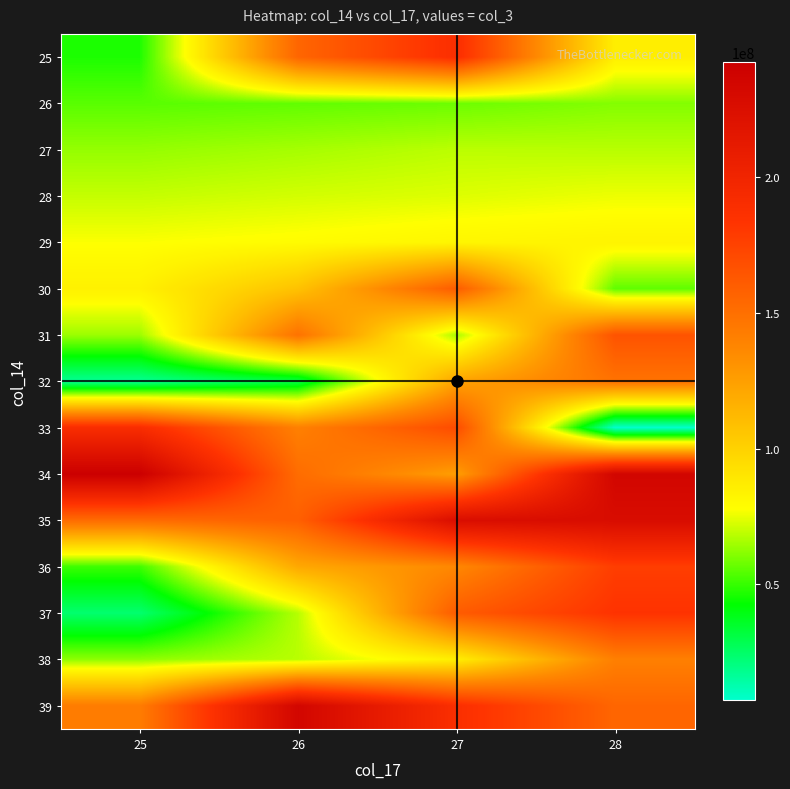

Reading right to left, transcribe all the data shown in this chart.

25: 28=85825712	27=187925824	26=155127800	25=46577096
26: 28=60873910	27=57627154	26=56138805	25=54910874
27: 28=68084736	27=68515223	26=65575996	25=63198170
28: 28=75409586	27=73315291	26=71788464	25=69849982
29: 28=83117219	27=81942143	26=79175431	25=77494563
30: 28=55803592	27=160574104	26=107658256	25=84656828
31: 28=165537416	27=65602336	26=148270104	25=64178600
32: 28=147970672	27=122740256	26=30058840	25=16944048
33: 28=7272376	27=169671192	26=140612456	25=190193776
34: 28=234696288	27=125184064	26=151529824	25=242177288
35: 28=227109568	27=225969936	26=158486728	25=151673920
36: 28=177426816	27=136601688	26=120247600	25=51198960
37: 28=183731896	27=160752256	26=67872400	25=23634624
38: 28=140981664	27=85825712	26=68084736	25=62391240
39: 28=155127800	27=187925824	26=234198048	25=142789672